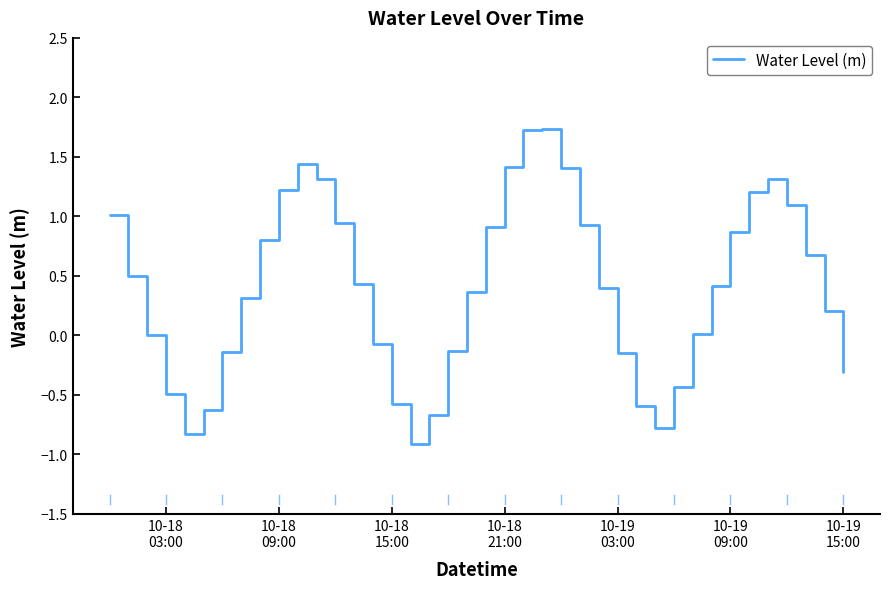

What is the smallest value displayed?

-0.9